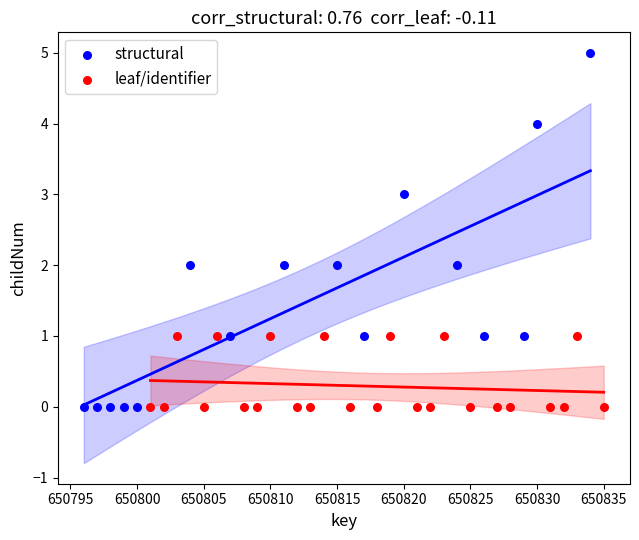

Which series reaches the maximum Y coordinate?

structural